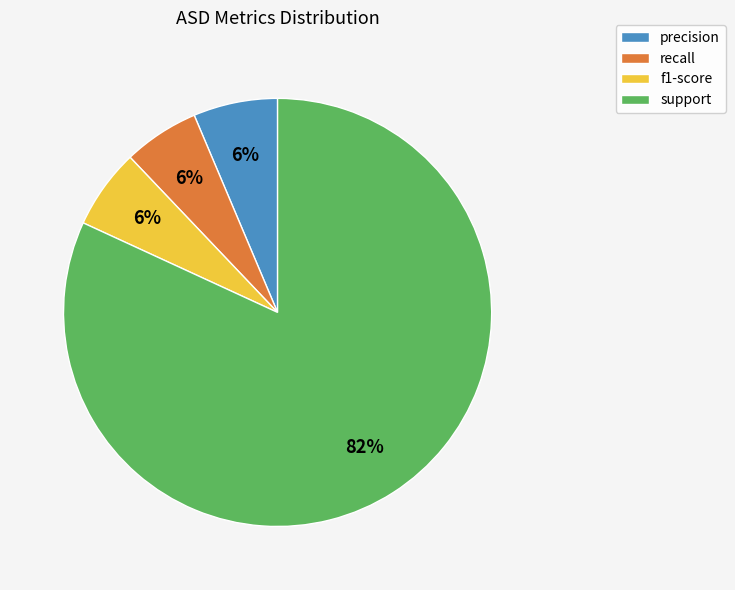

Count the number of slices in the pie.

4